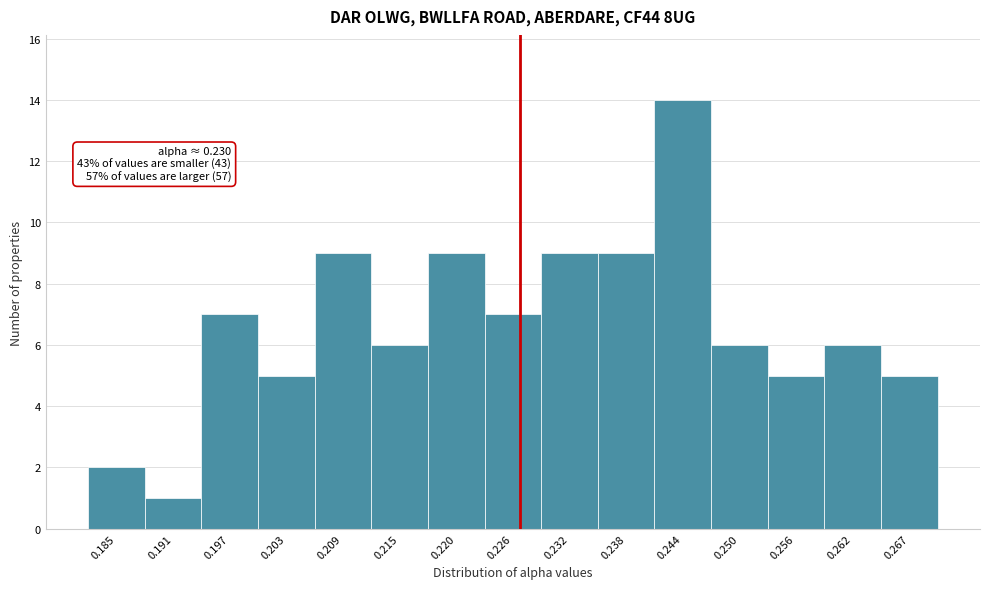

Reading right to left, transcribe all the data shown in this chart.

0.267=5	0.262=6	0.256=5	0.250=6	0.244=14	0.238=9	0.232=9	0.226=7	0.220=9	0.215=6	0.209=9	0.203=5	0.197=7	0.191=1	0.185=2